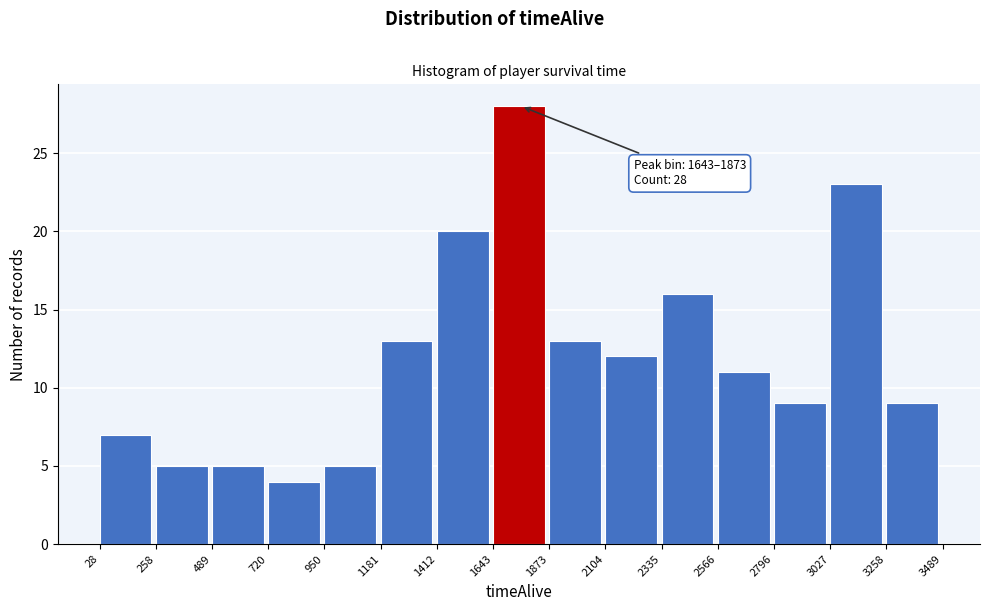

Which range on the x-axis has the tallest bar?

1643 to 1873